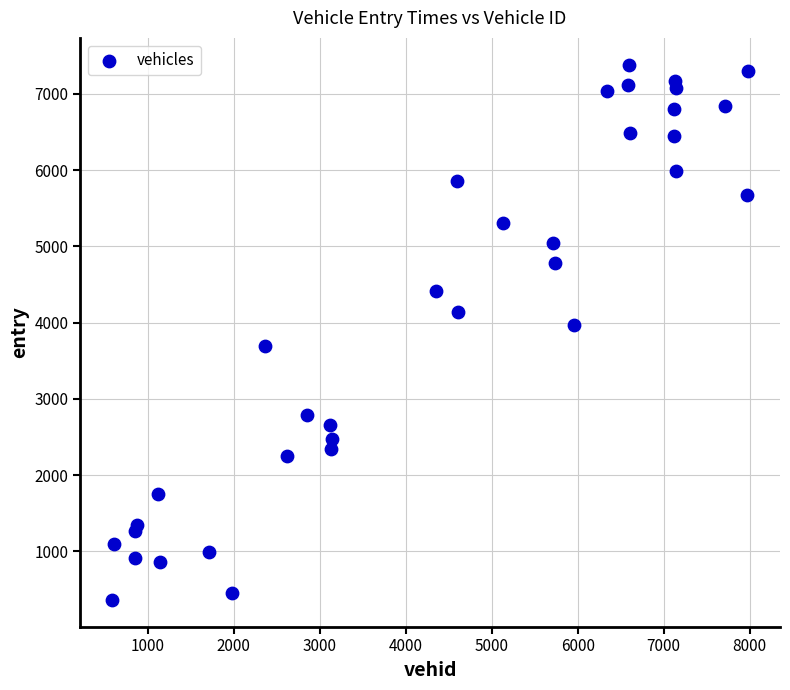

What Y value in the scatter plot is closest to 3873?

3971.1